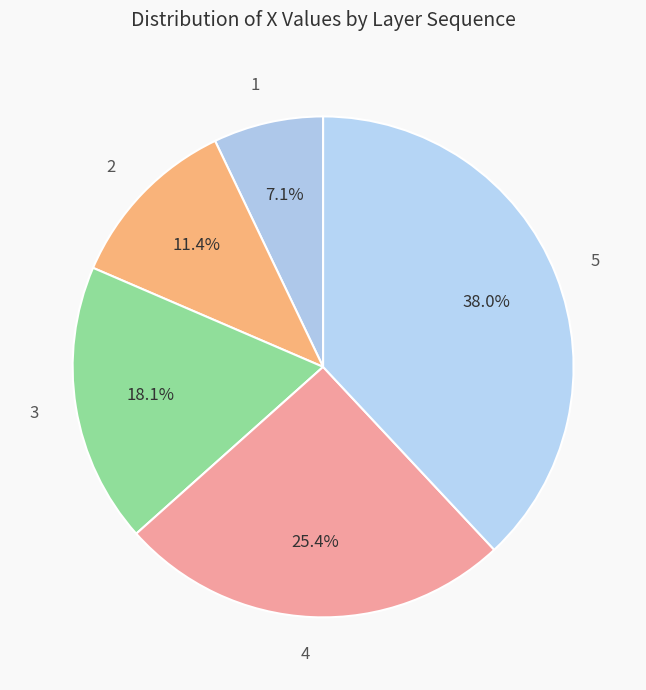

What percentage do 4 and 1 together represent?

32.5%